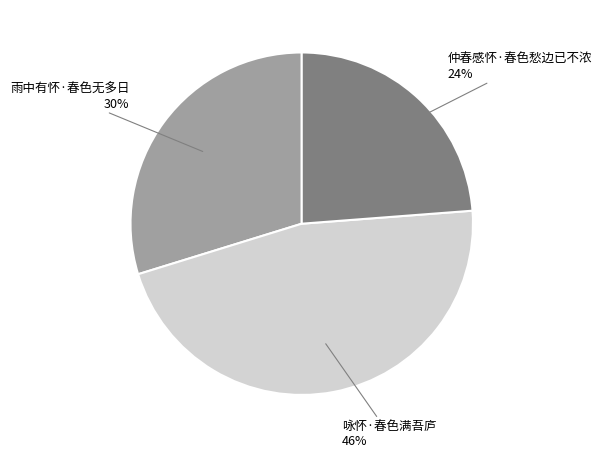

To the nearest percent, what is the average slice percentage?

33%